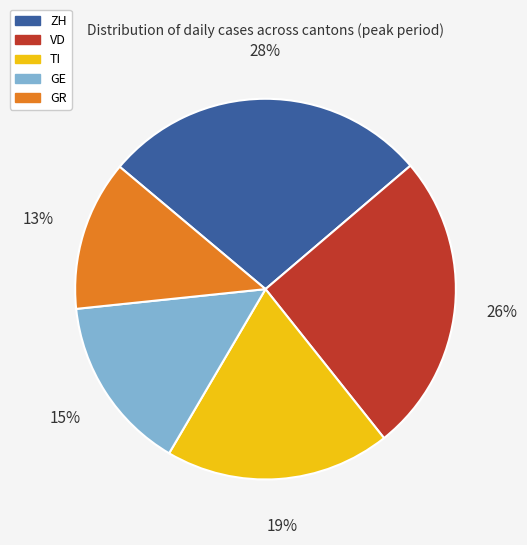

What percentage is the GR slice, to the nearest percent?

13%